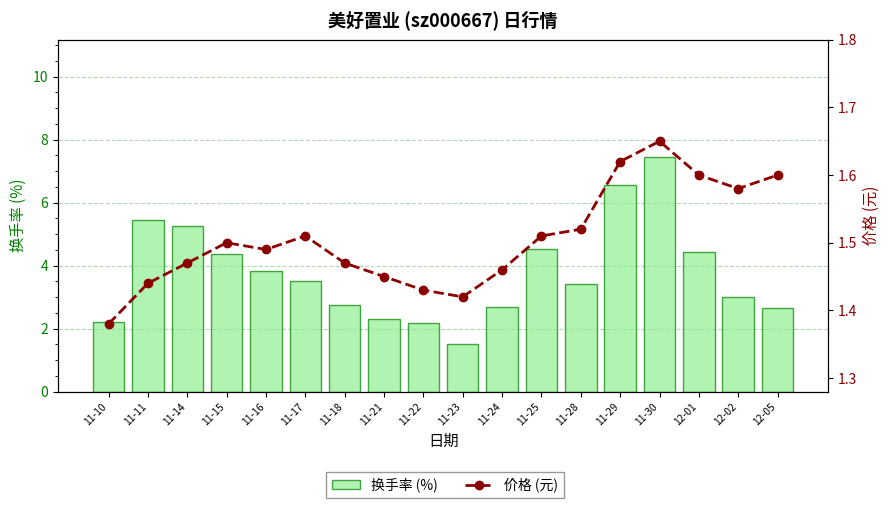

List the series in order of their peak value, highest first.

换手率 (%), 价格 (元)